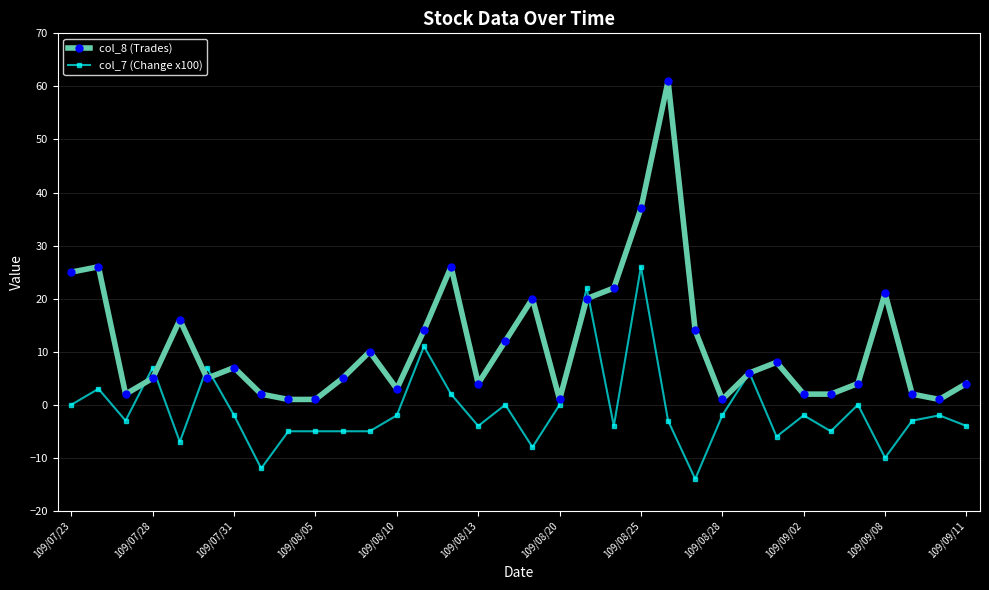

List the series in order of their overall mean, highest first.

col_8 (Trades), col_7 (Change x100)